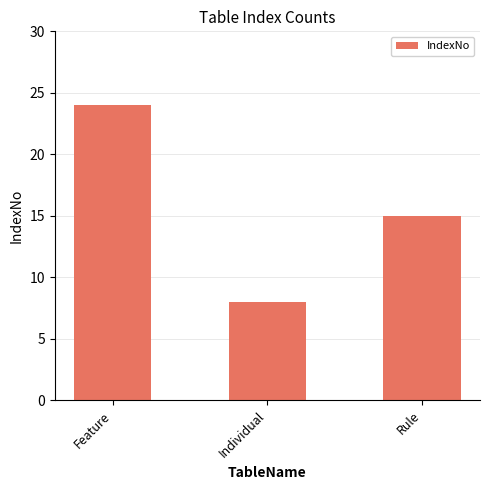

Where does the data first go above 15?

Feature